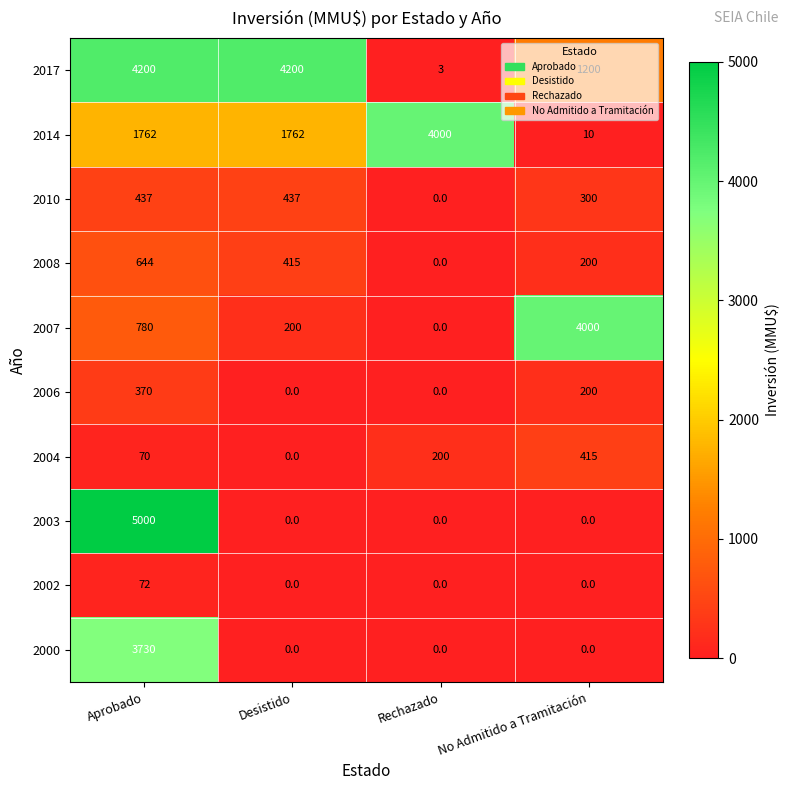

Rank the series at Aprobado from highest to lowest value.

2003, 2017, 2000, 2014, 2007, 2008, 2010, 2006, 2002, 2004